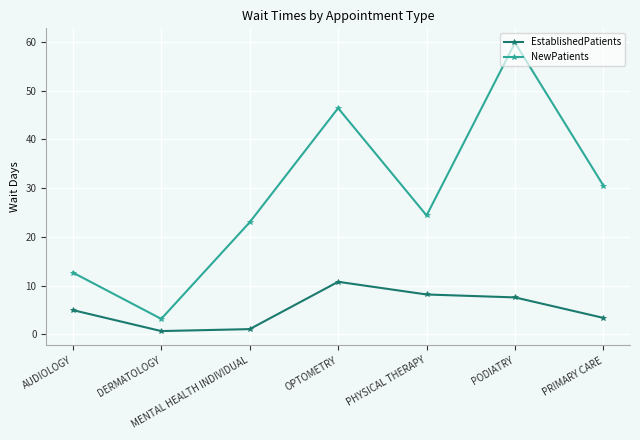

List the labels in order of NewPatients value, largest first.

PODIATRY, OPTOMETRY, PRIMARY CARE, PHYSICAL THERAPY, MENTAL HEALTH INDIVIDUAL, AUDIOLOGY, DERMATOLOGY